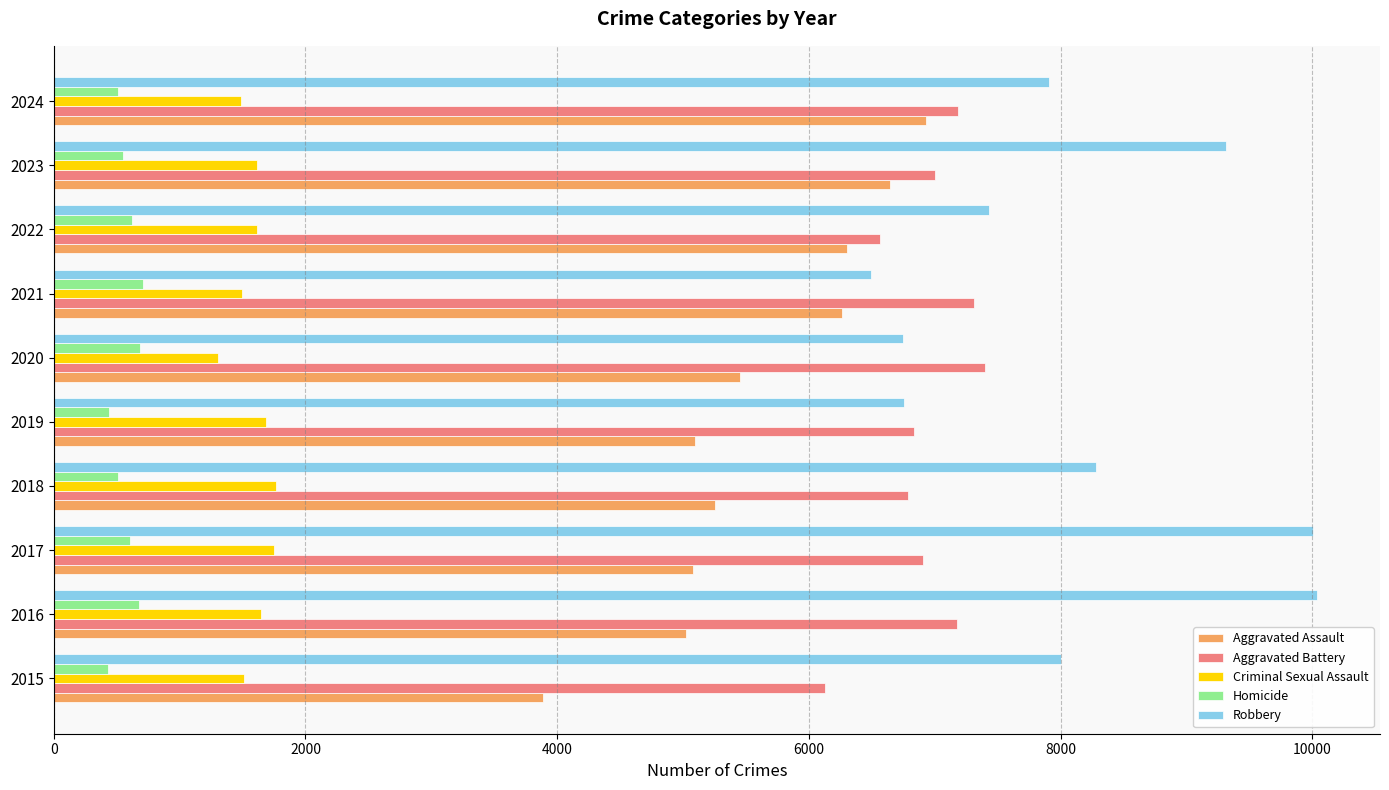

Which series has the widest spread of values?

Robbery